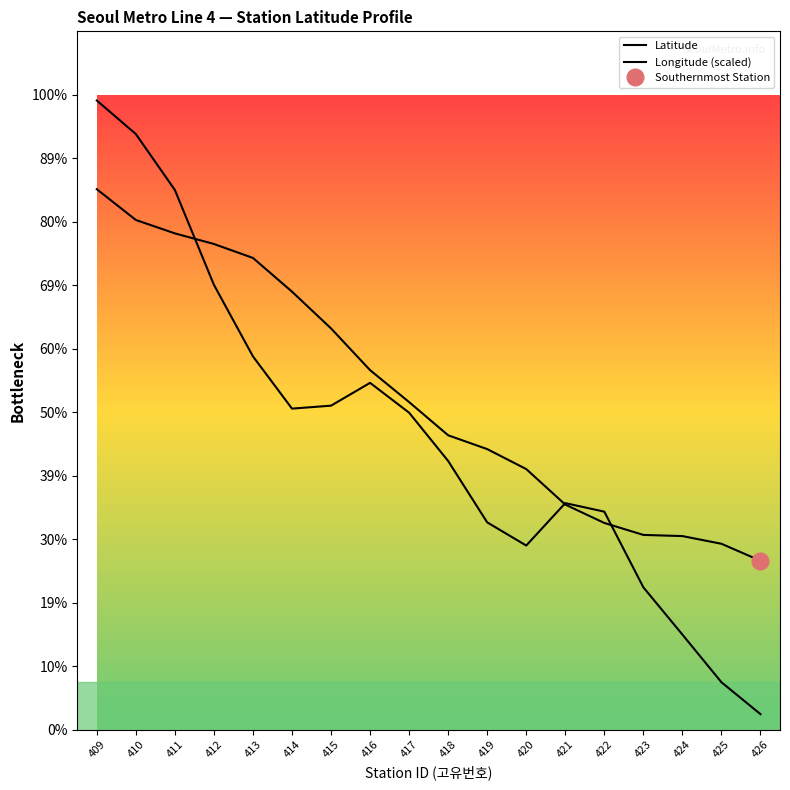

Between 416 and 414, which is larger?

414